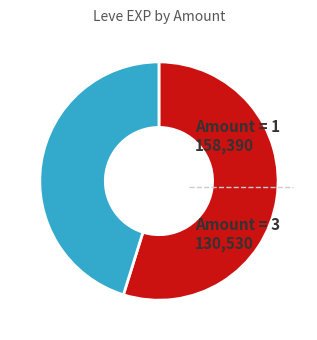

Combined, do Amount = 3 and Amount = 1 account for over 50%?

Yes